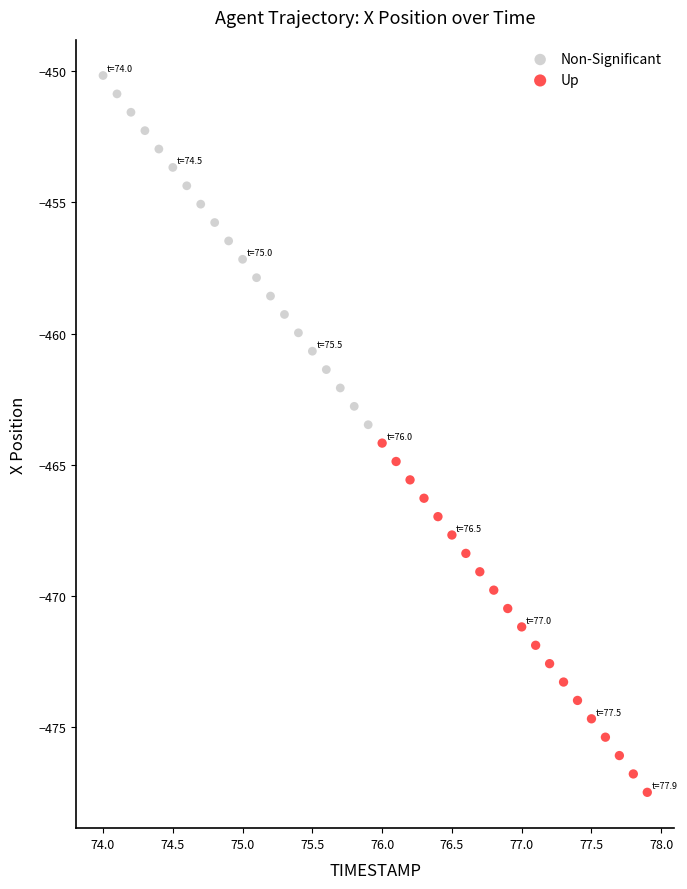

Which series contains the highest Y value?

Non-Significant